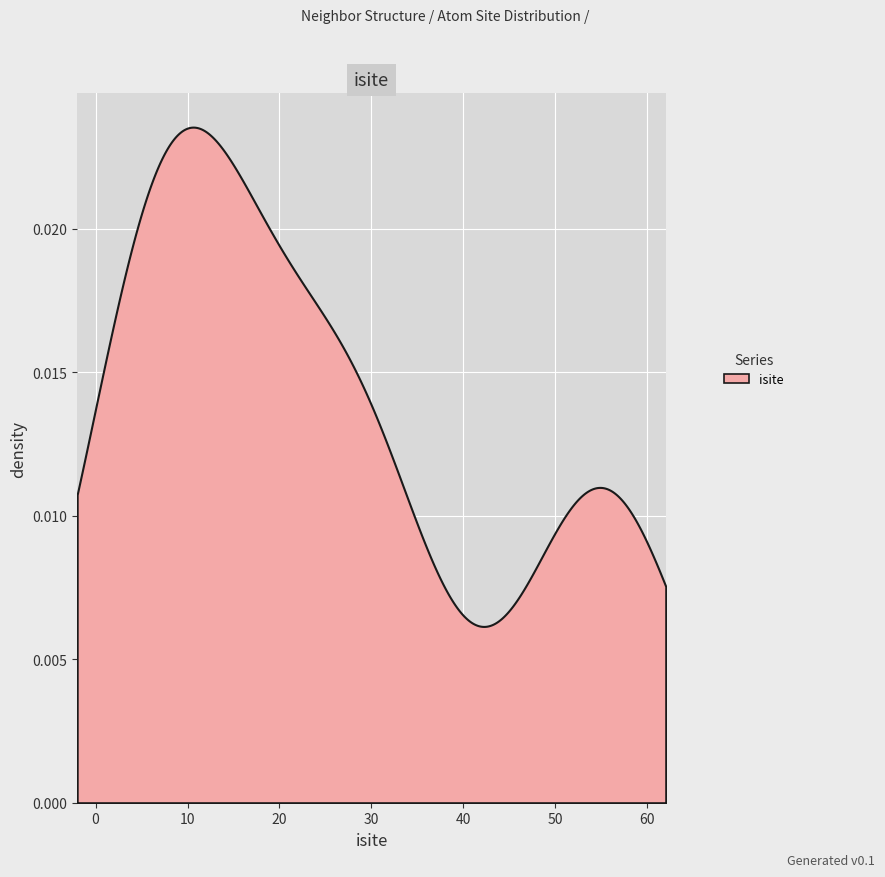

At which label is isite closest to 30?

3